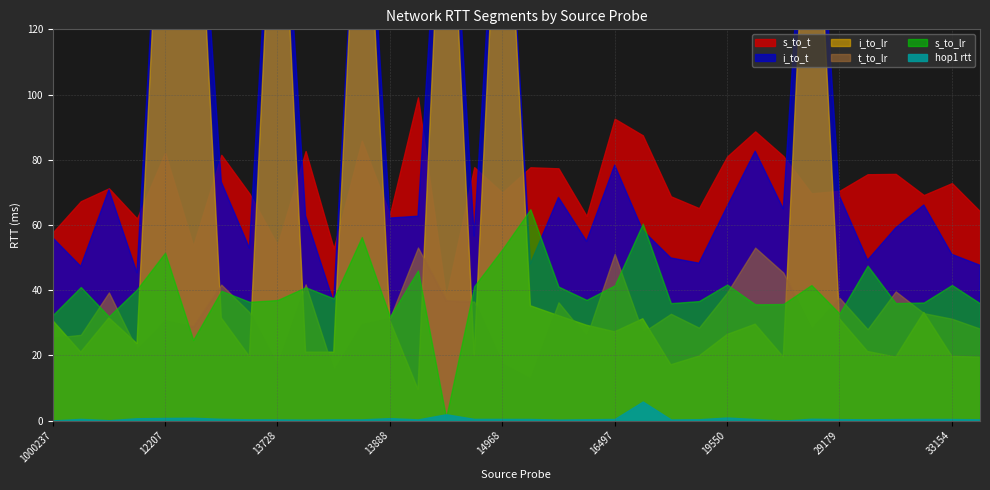

At which category does s_to_t reach its first local valley?

1000707